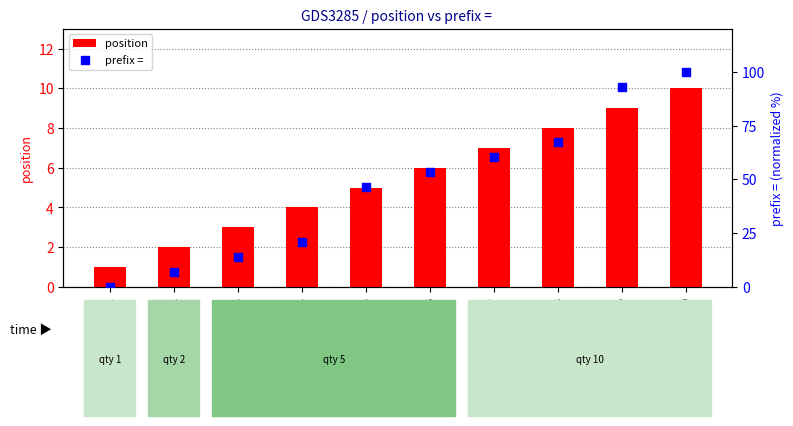

Which series has the largest Y range (max minus min)?

prefix = 